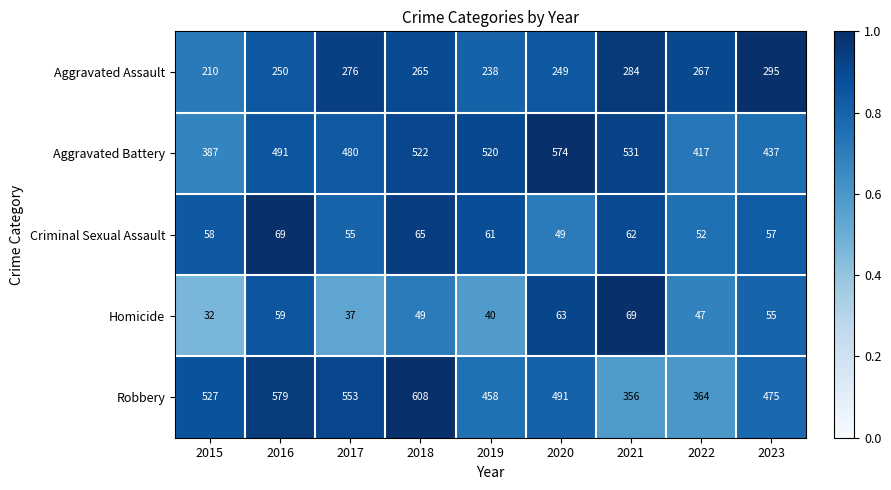

What is the total value across all series at 2018?

1509